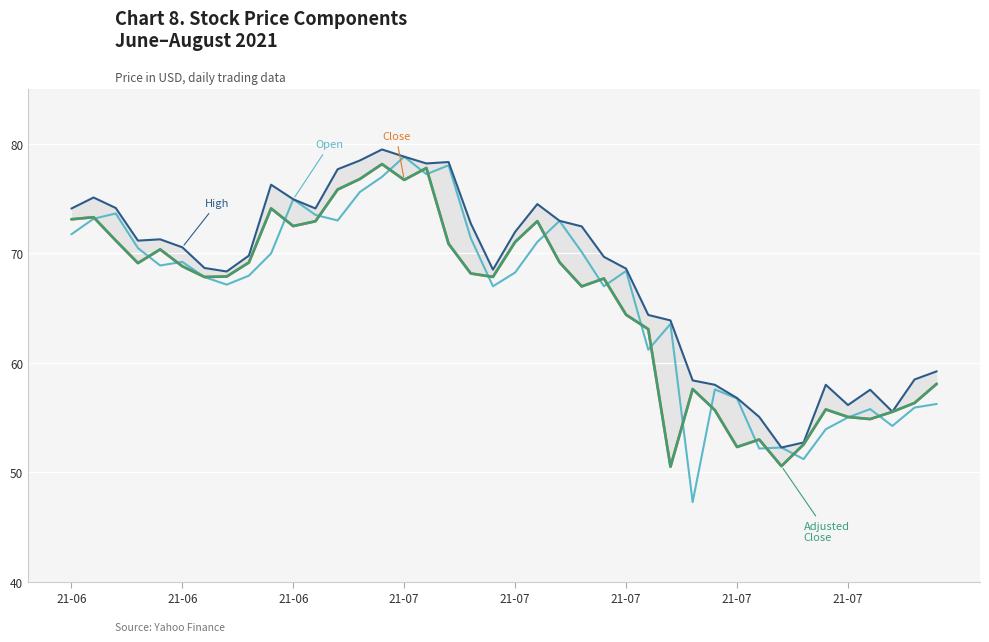

At which label does Close first exceed 68?

21-06